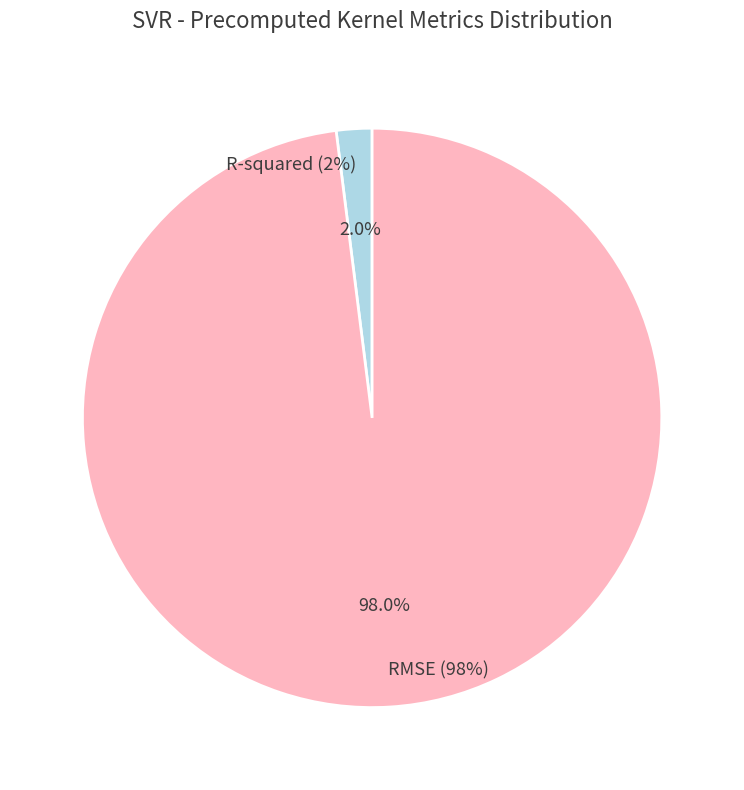

To the nearest percent, what is the combined percentage of RMSE and R-squared?

100%